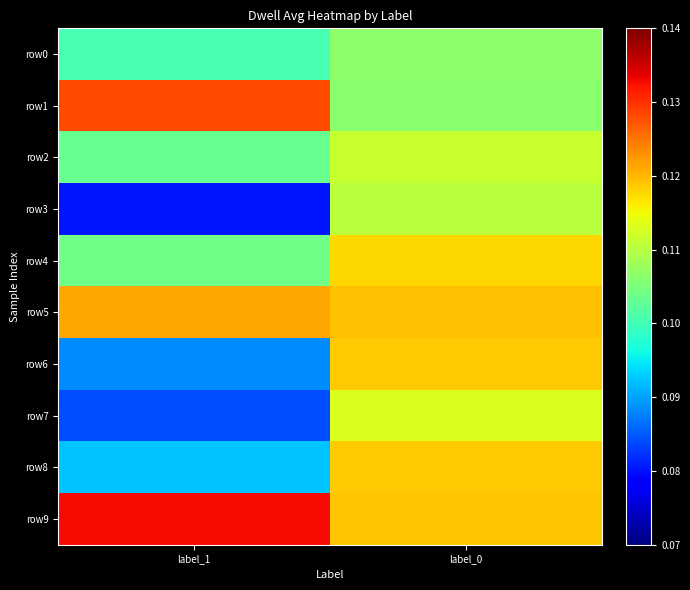

Reading right to left, extract all data points from this chart.

row0: label_0=0.1	label_1=0.1
row1: label_0=0.1	label_1=0.1
row2: label_0=0.1	label_1=0.1
row3: label_0=0.1	label_1=0.1
row4: label_0=0.1	label_1=0.1
row5: label_0=0.1	label_1=0.1
row6: label_0=0.1	label_1=0.1
row7: label_0=0.1	label_1=0.1
row8: label_0=0.1	label_1=0.1
row9: label_0=0.1	label_1=0.1